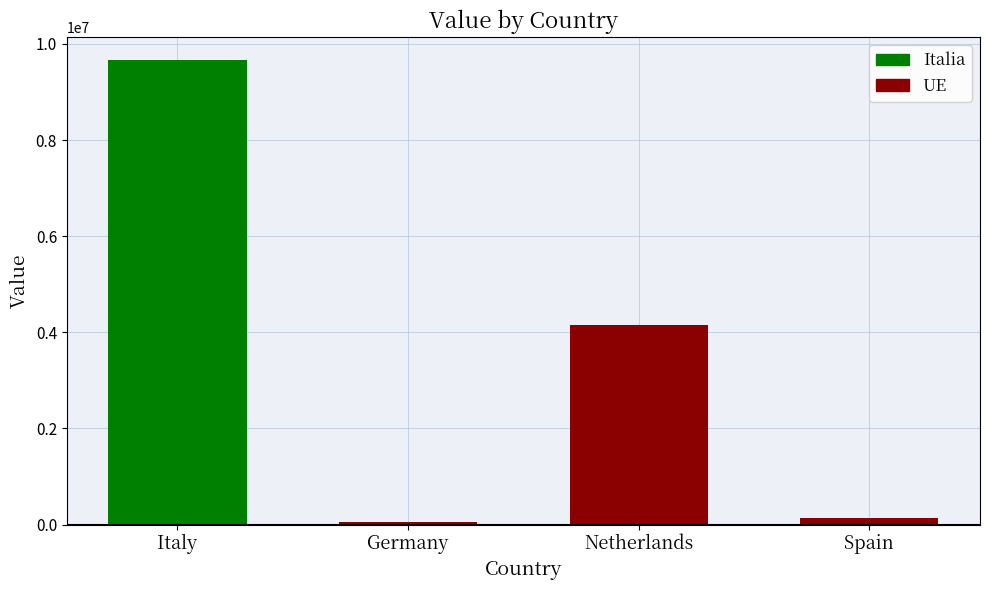

At which category does the chart reach its minimum across all series?

Germany